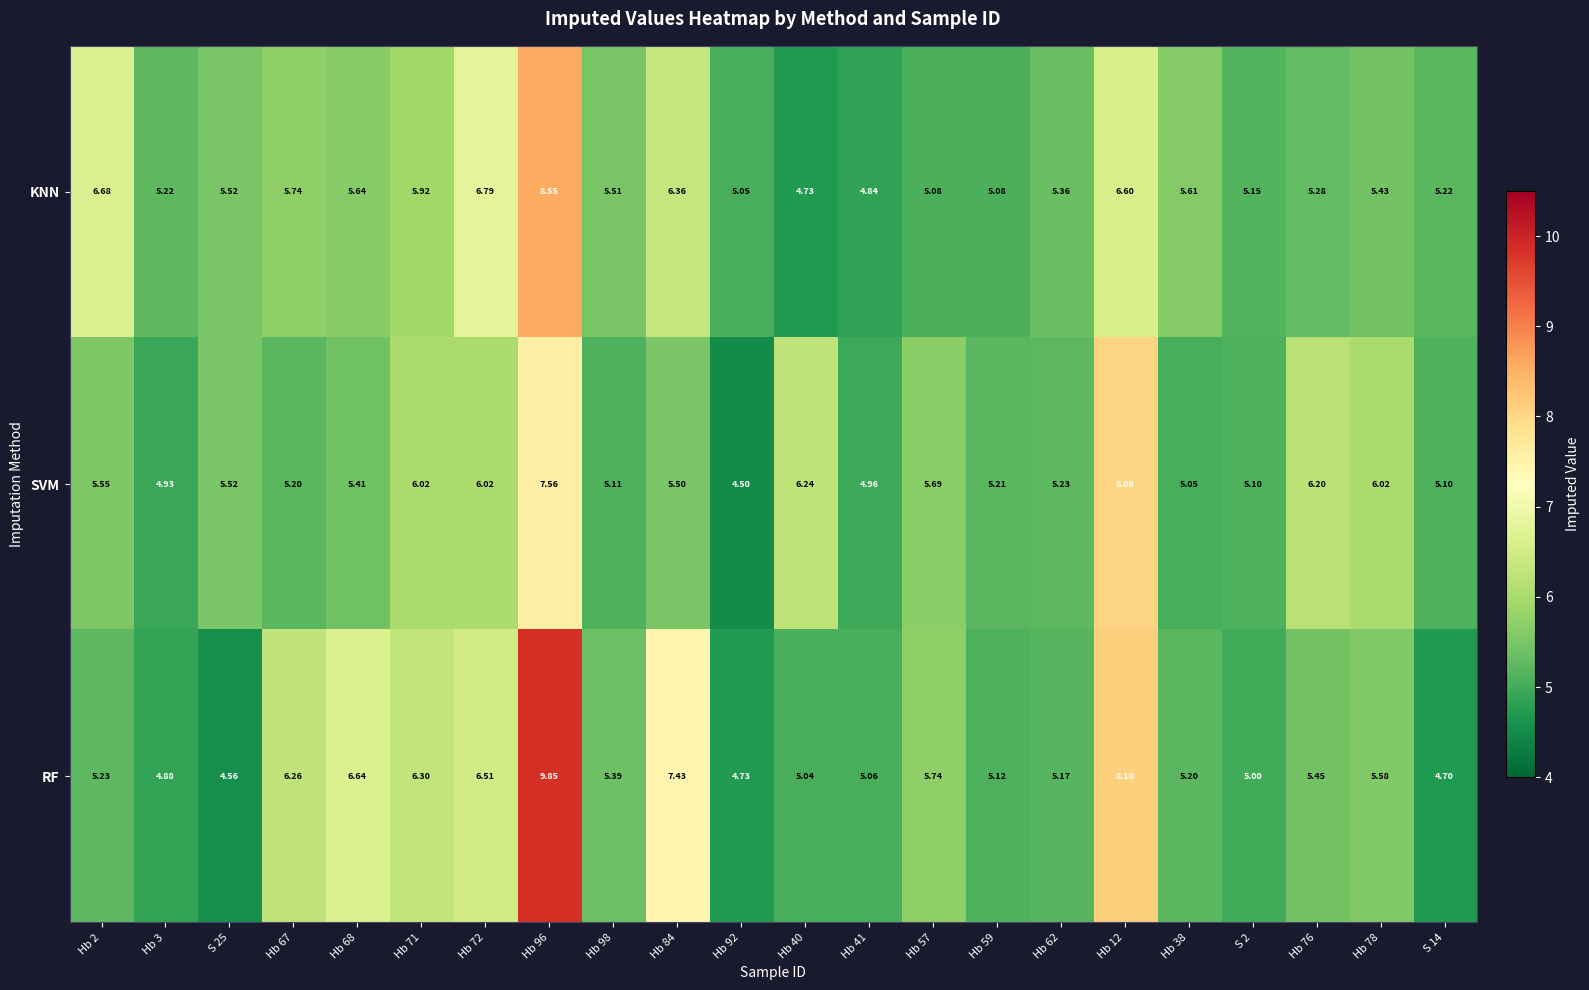

Rank the series at Hb 76 from lowest to highest value.

KNN, RF, SVM